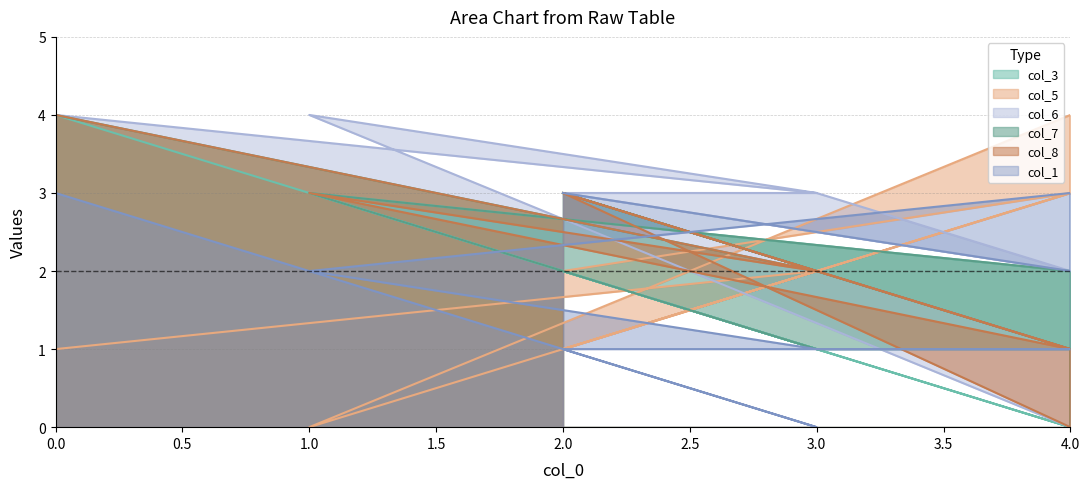

Reading right to left, what are all the values shown in this chart?

col_3: 3	1	1	2	3	1	0	2	1	4
col_5: 2	3	3	4	0	2	3	1	2	1
col_6: 3	1	2	0	4	3	2	3	3	4
col_7: 3	1	0	2	3	1	1	3	2	4
col_8: 3	0	1	1	3	2	1	3	2	4
col_1: 3	2	2	3	2	1	1	1	0	3